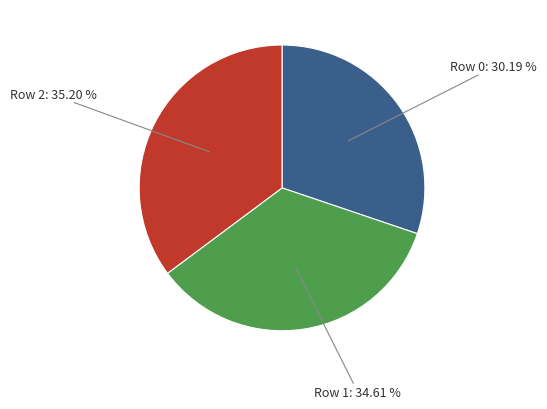

Is there a majority slice in this chart?

No